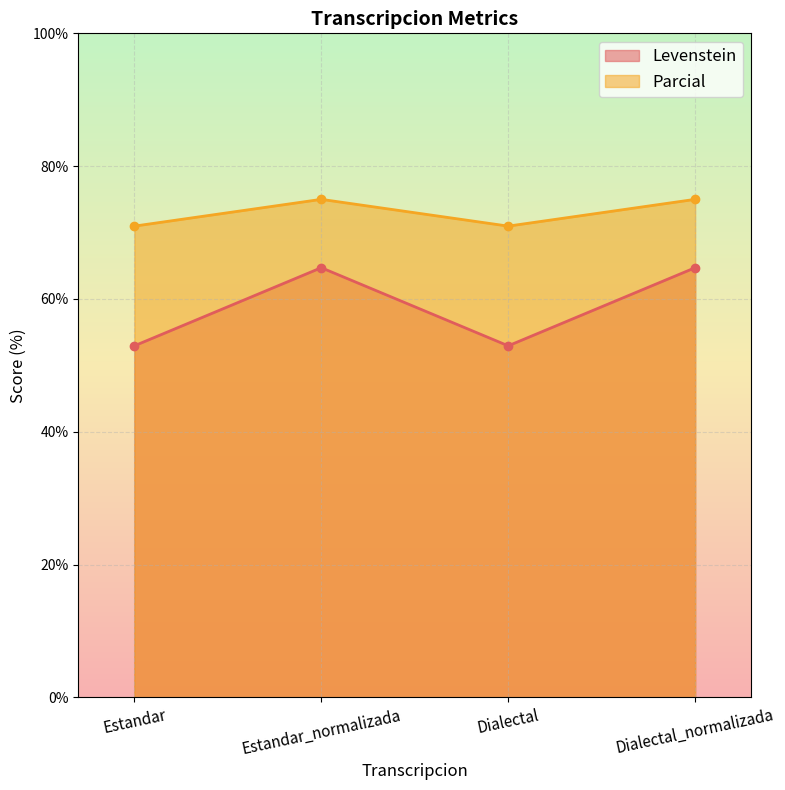

True or false: Levenstein has a value of 13.4 at Dialectal.

False